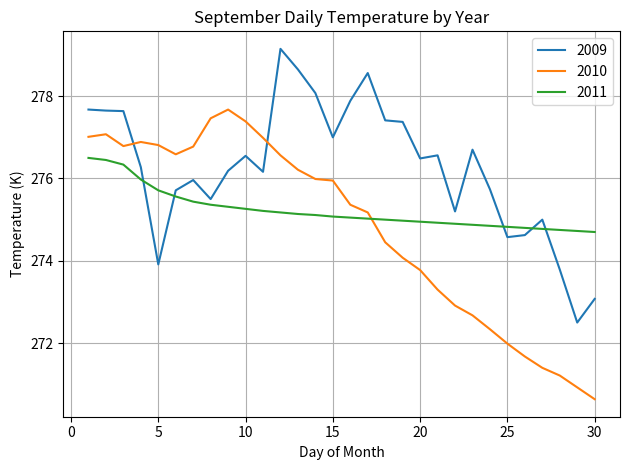

What is the difference between the maximum and minimum values in the 2011 series?

1.8